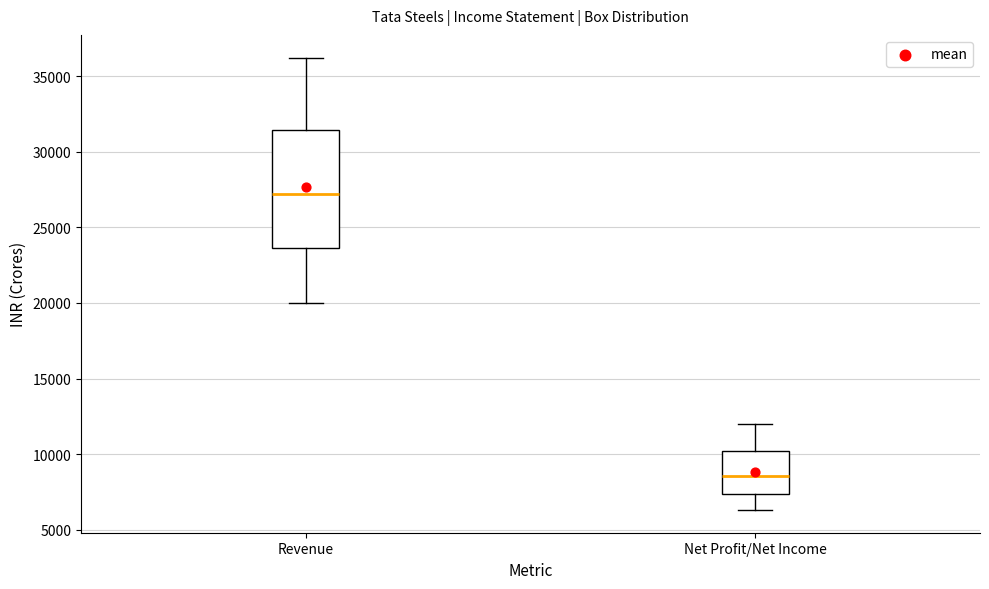

Which box is the tallest, from its lower edge to its upper edge?

Revenue